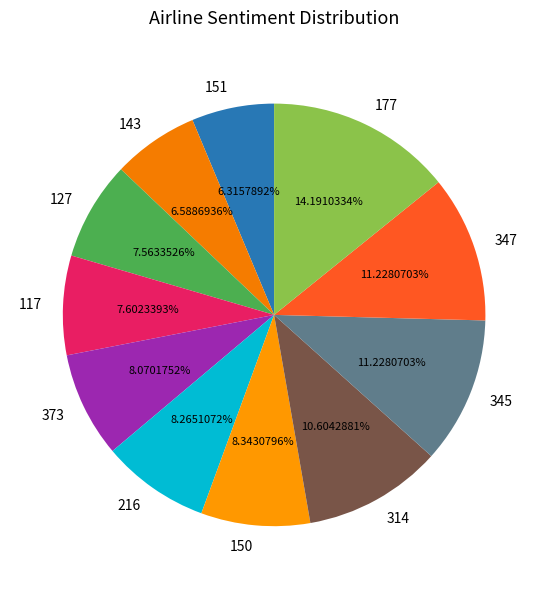

To the nearest percent, what portion does 345 represent?

11%